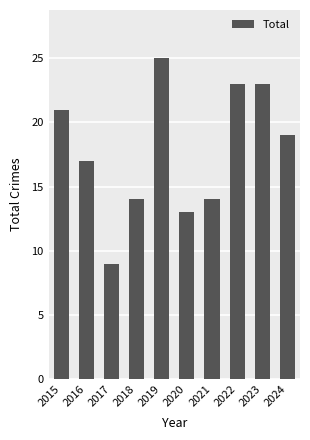

What is the difference between the maximum and minimum values?

16